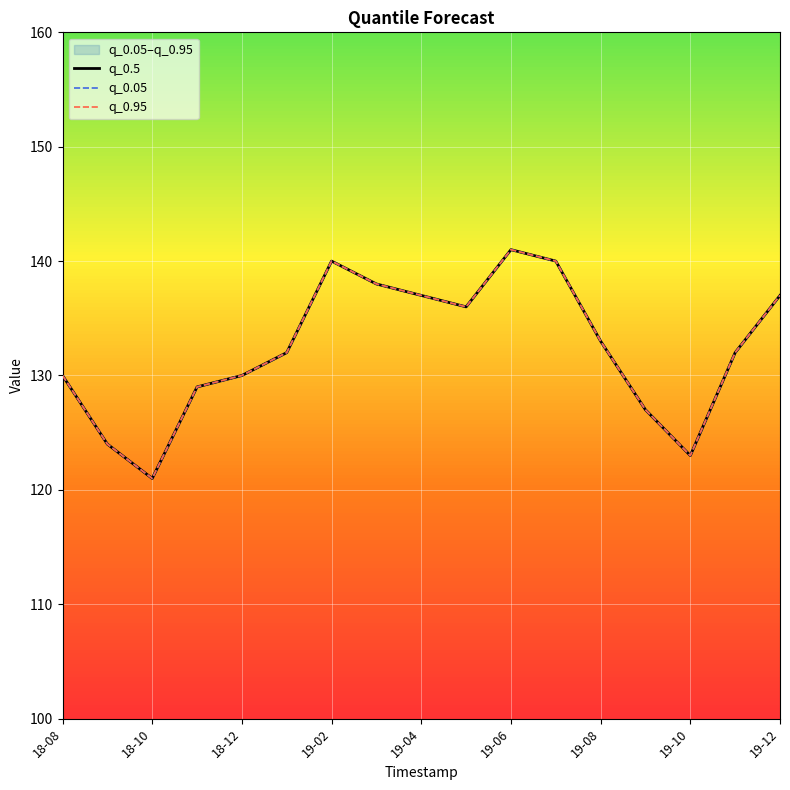

What position from the left is 19-04?

9